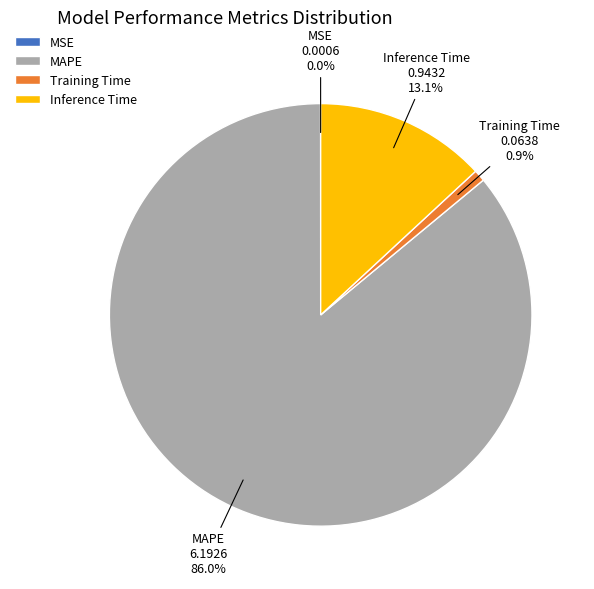

Which slice is the largest?

MAPE